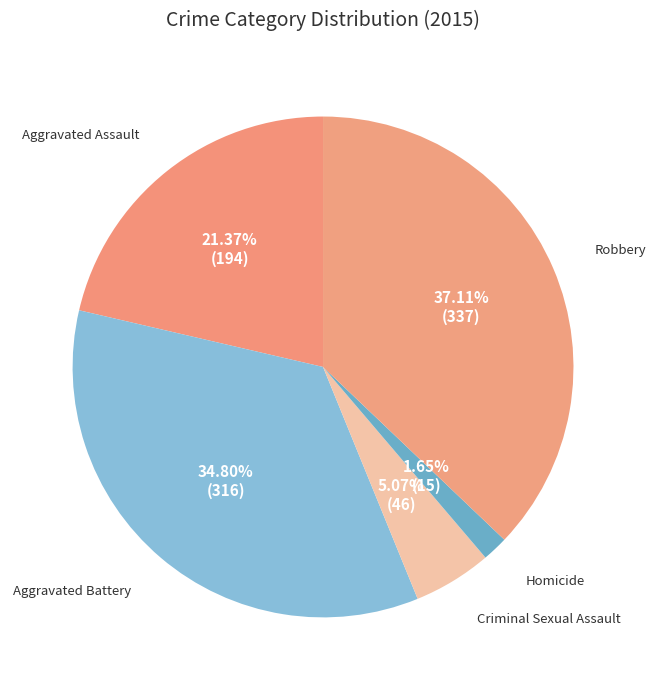

Is there a majority slice in this chart?

No